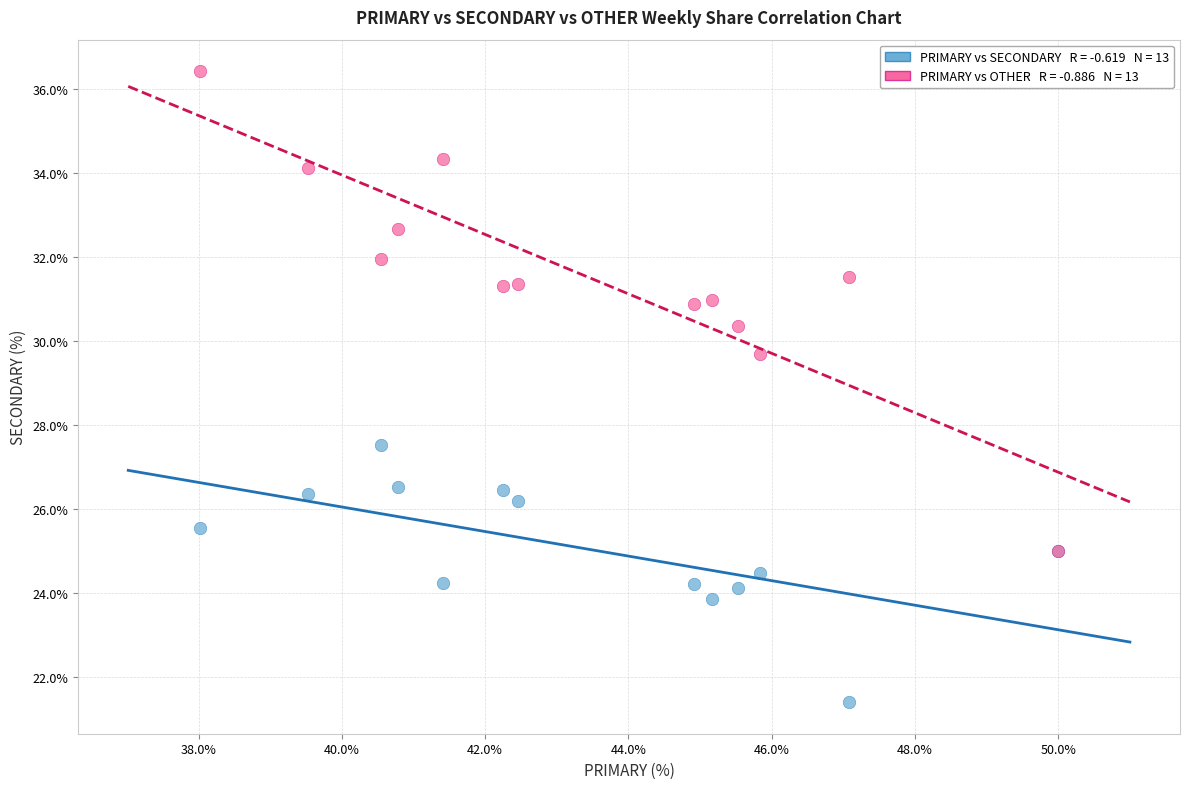

Across all series, what Y value is closest to 28?

27.5